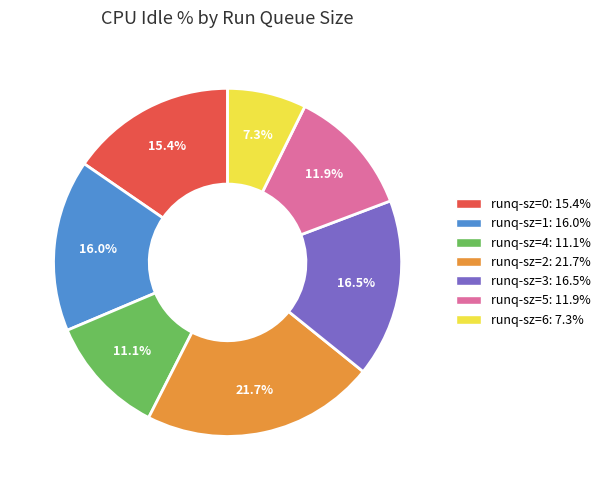

True or false: runq-sz=0 accounts for 15% of the total.

True